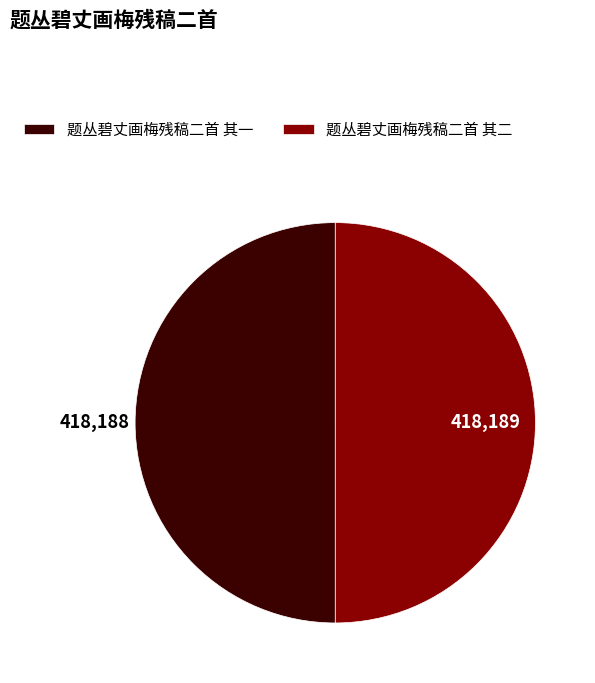

How many slices are in this pie chart?

2